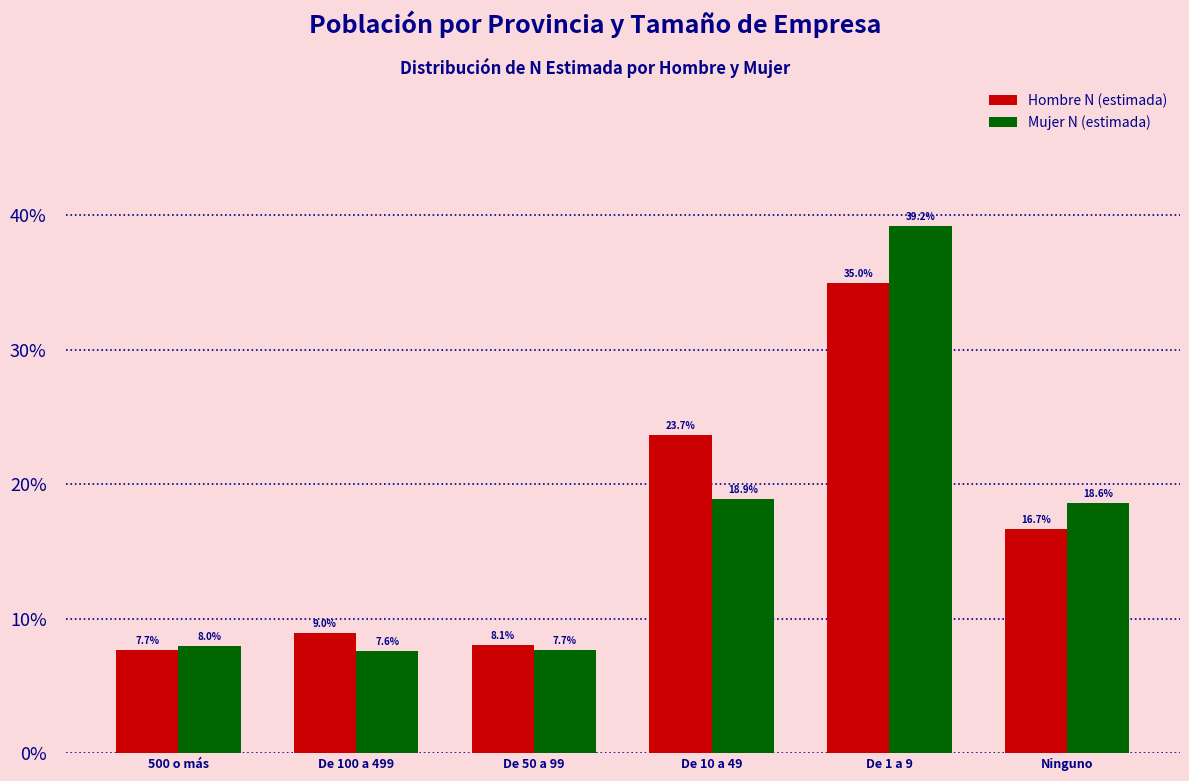

Reading left to right, list all the values displayed in this chart.

Hombre N (estimada): 7.7	9.0	8.1	23.7	35.0	16.7
Mujer N (estimada): 8.0	7.6	7.7	18.9	39.2	18.6